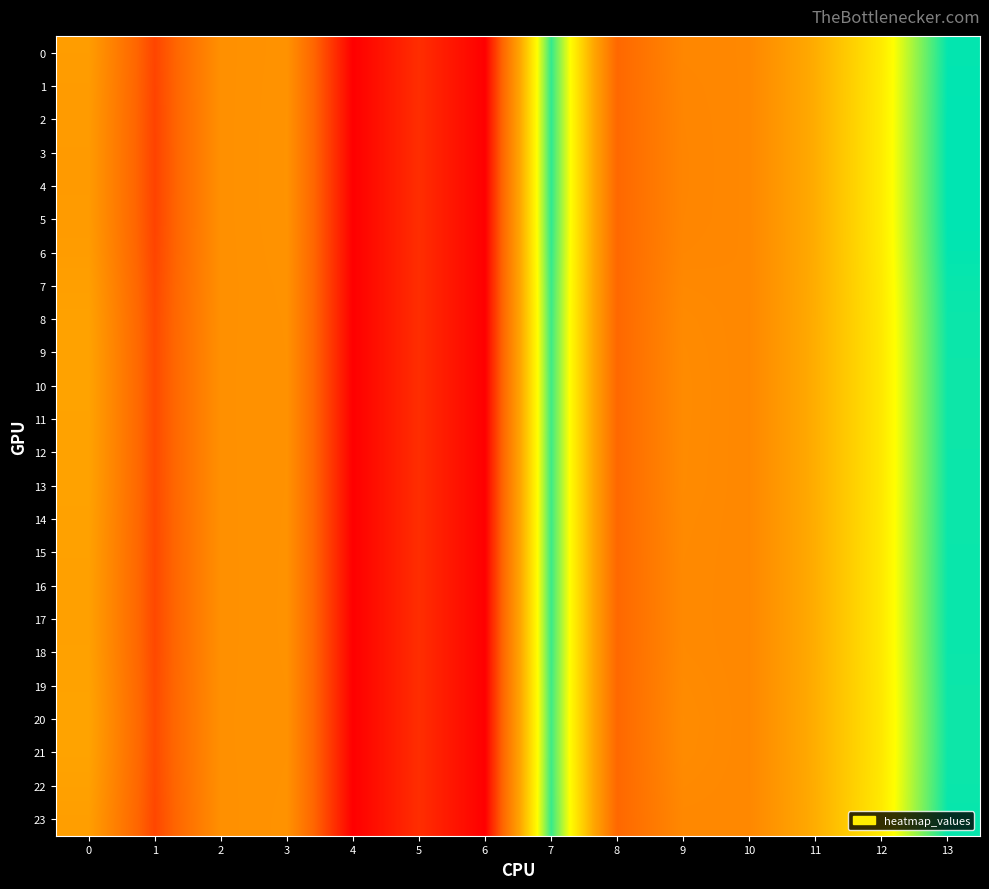

What is the greatest value displayed?

32.7